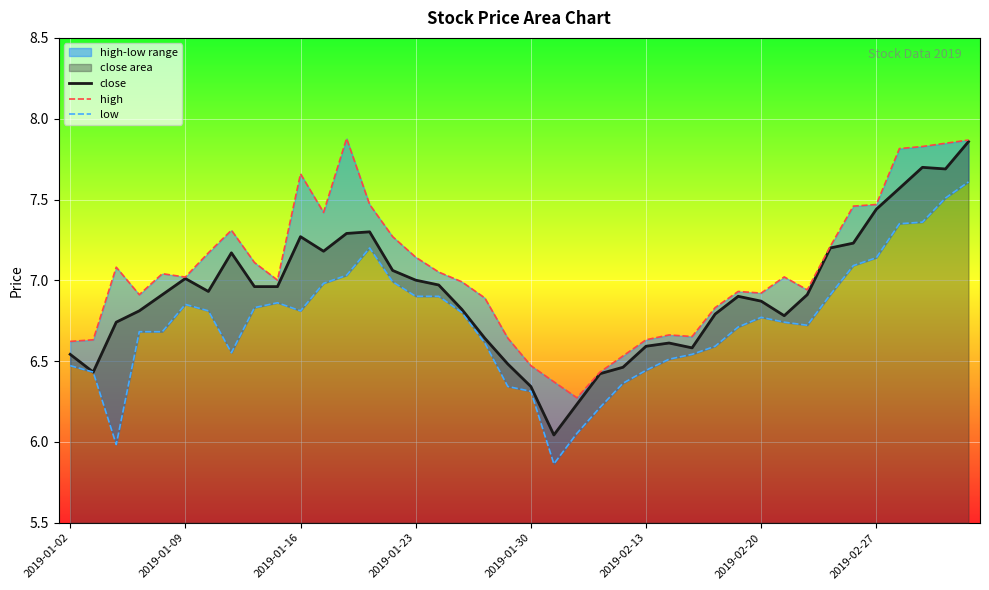

How many data points in high are less than 7?

18